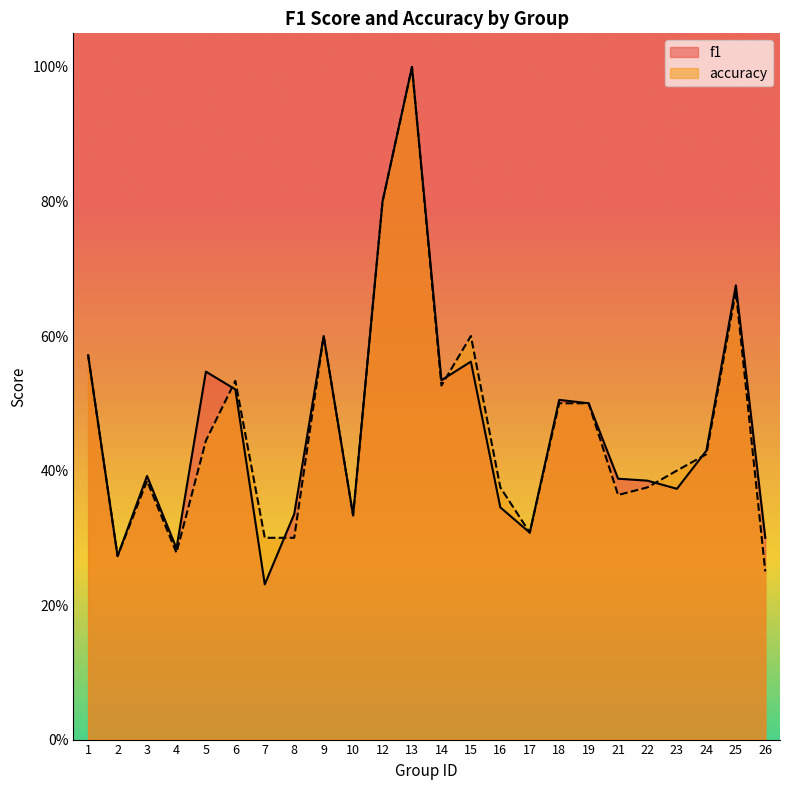

Count the number of data series in this chart.

2